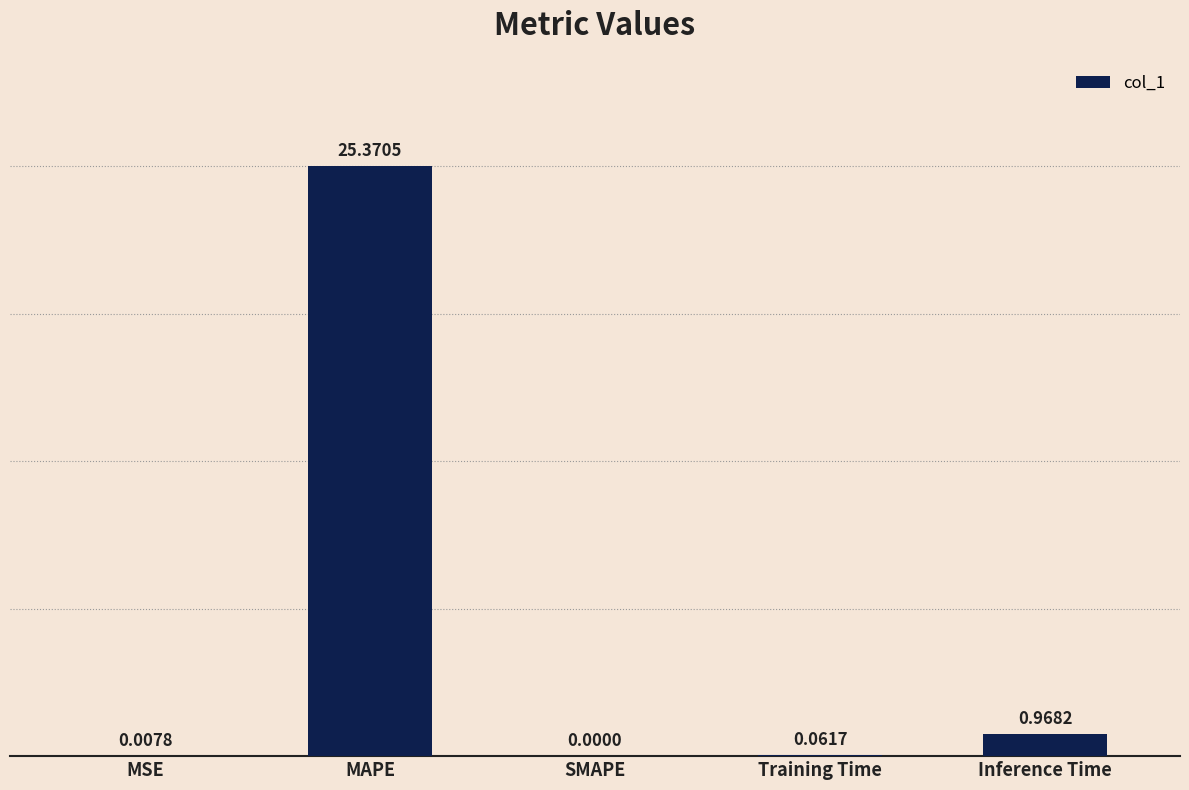

What is the change in value from Training Time to Inference Time?

+0.9